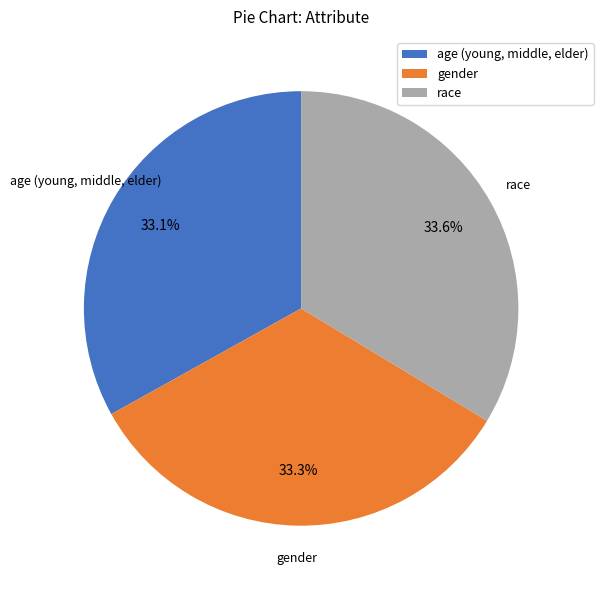

Between race and age (young, middle, elder), which is larger?

race